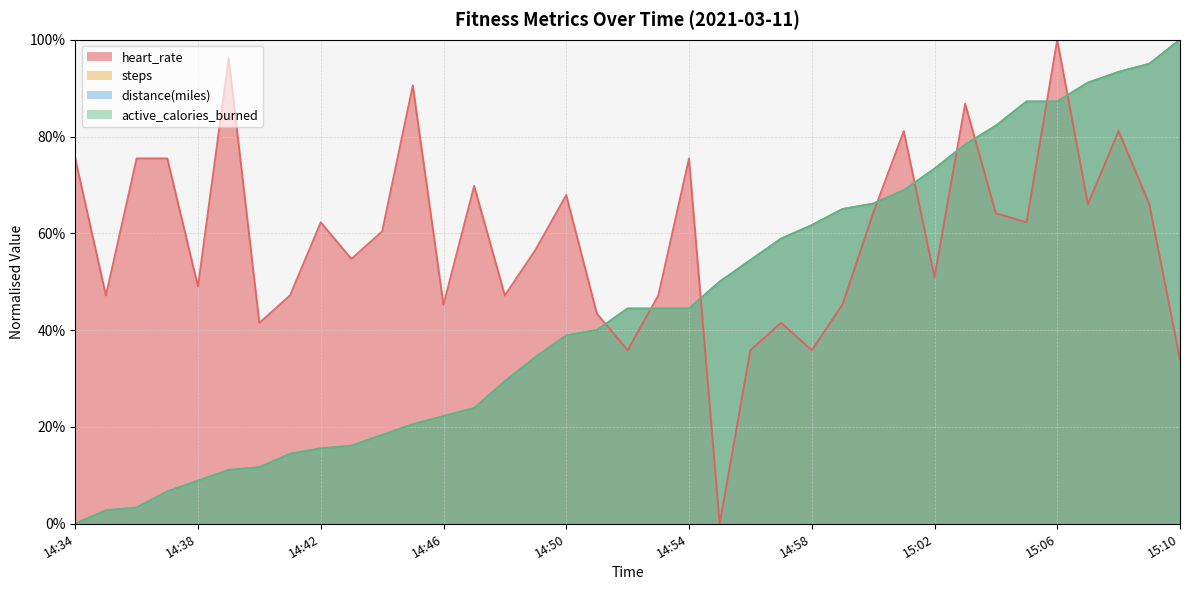

Reading right to left, what are all the values shown in this chart?

heart_rate: 15:10=34.0	15:09=66.0	15:08=81.1	15:07=66.0	15:06=100.0	15:05=62.3	15:04=64.2	15:03=86.8	15:02=50.9	15:01=81.1	15:00=64.2	14:59=45.3	14:58=35.8	14:57=41.5	14:56=35.8	14:55=0.0	14:54=75.5	14:53=47.2	14:52=35.8	14:51=43.4	14:50=67.9	14:49=56.6	14:48=47.2	14:47=69.8	14:46=45.3	14:45=90.6	14:44=60.4	14:43=54.7	14:42=62.3	14:41=47.2	14:40=41.5	14:39=96.2	14:38=49.1	14:37=75.5	14:36=75.5	14:35=47.2	14:34=75.5
steps: 15:10=100.0	15:09=95.0	15:08=93.3	15:07=91.1	15:06=87.2	15:05=87.2	15:04=82.2	15:03=78.3	15:02=73.3	15:01=68.9	15:00=66.1	14:59=65.0	14:58=61.7	14:57=58.9	14:56=54.4	14:55=50.0	14:54=44.4	14:53=44.4	14:52=44.4	14:51=40.0	14:50=38.9	14:49=34.4	14:48=29.4	14:47=23.9	14:46=22.2	14:45=20.6	14:44=18.3	14:43=16.1	14:42=15.6	14:41=14.4	14:40=11.7	14:39=11.1	14:38=8.9	14:37=6.7	14:36=3.3	14:35=2.8	14:34=0.0
distance(miles): 15:10=100.0	15:09=95.0	15:08=93.3	15:07=91.1	15:06=87.2	15:05=87.2	15:04=82.2	15:03=78.3	15:02=73.3	15:01=68.9	15:00=66.1	14:59=65.0	14:58=61.7	14:57=58.9	14:56=54.4	14:55=50.0	14:54=44.4	14:53=44.4	14:52=44.4	14:51=40.0	14:50=38.9	14:49=34.4	14:48=29.4	14:47=23.9	14:46=22.2	14:45=20.6	14:44=18.3	14:43=16.1	14:42=15.6	14:41=14.4	14:40=11.7	14:39=11.1	14:38=8.9	14:37=6.7	14:36=3.3	14:35=2.8	14:34=0.0
active_calories_burned: 15:10=100.0	15:09=95.0	15:08=93.3	15:07=91.1	15:06=87.2	15:05=87.2	15:04=82.2	15:03=78.3	15:02=73.3	15:01=68.9	15:00=66.1	14:59=65.0	14:58=61.7	14:57=58.9	14:56=54.4	14:55=50.0	14:54=44.4	14:53=44.4	14:52=44.4	14:51=40.0	14:50=38.9	14:49=34.4	14:48=29.4	14:47=23.9	14:46=22.2	14:45=20.6	14:44=18.3	14:43=16.1	14:42=15.6	14:41=14.4	14:40=11.7	14:39=11.1	14:38=8.9	14:37=6.7	14:36=3.3	14:35=2.8	14:34=0.0